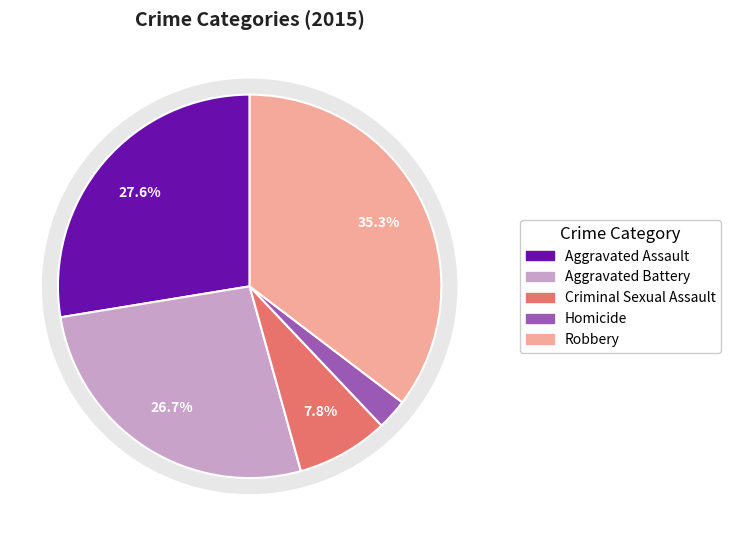

What is the change in value from Aggravated Assault to Aggravated Battery?

-1